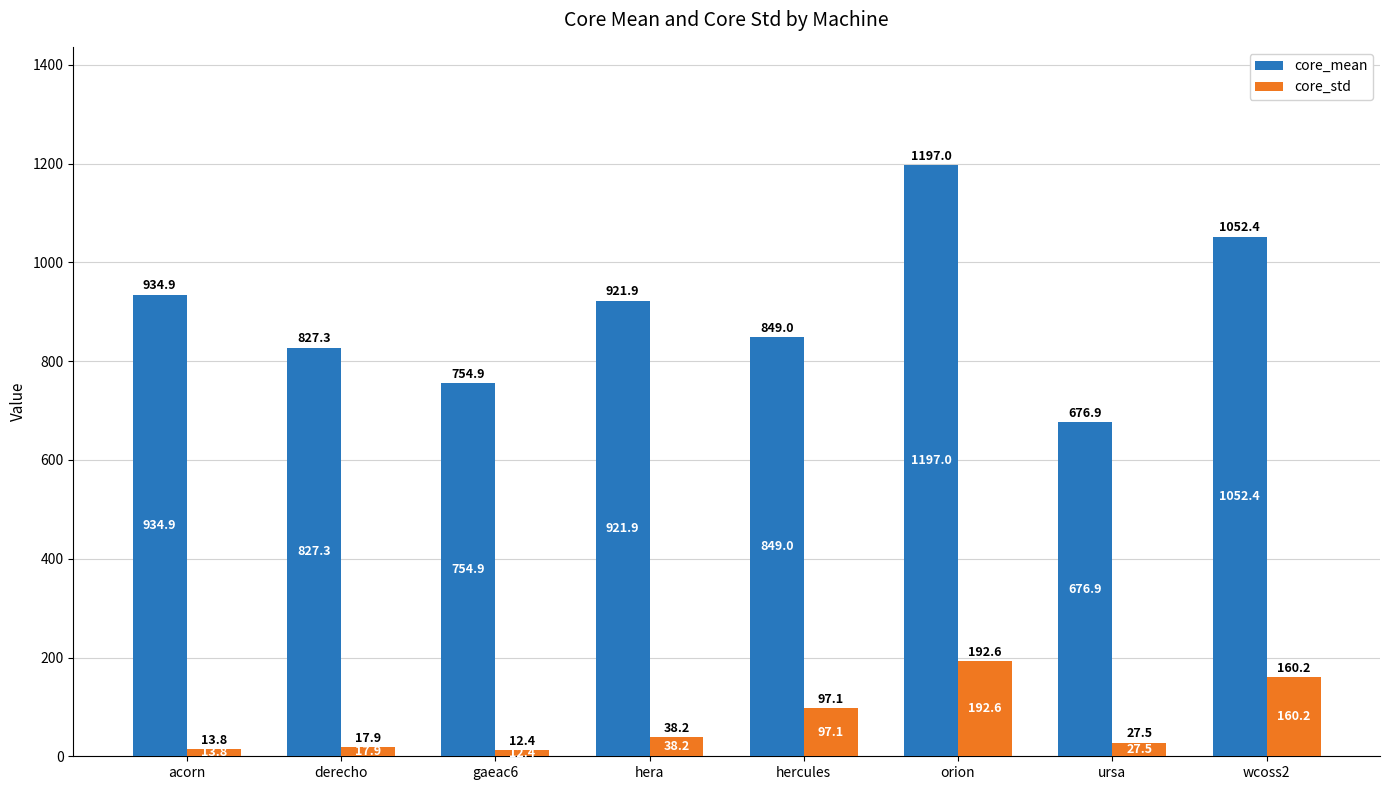

What is the approximate value of core_std at hera?

38.2